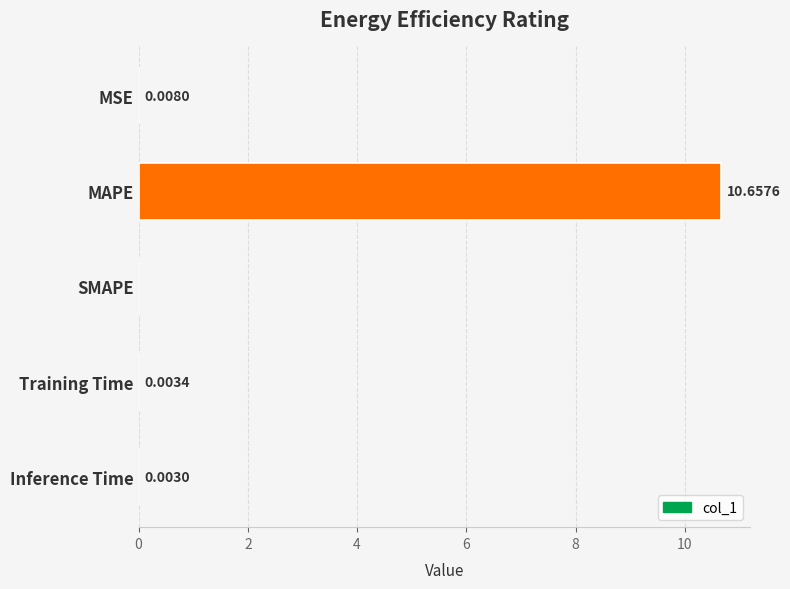

At which label is the value closest to 5?

MSE